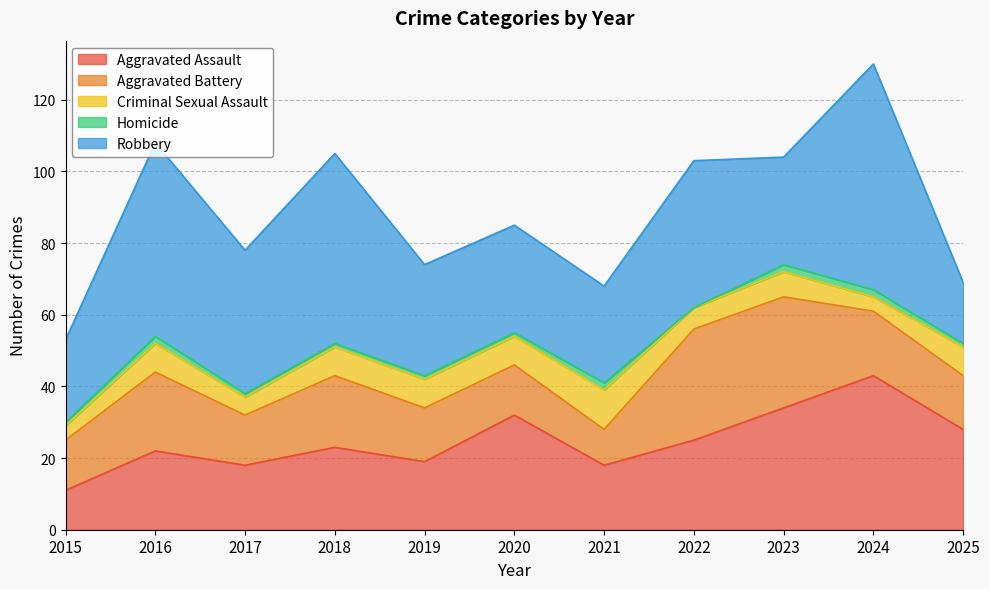

How many times do Aggravated Battery and Criminal Sexual Assault cross each other?

2